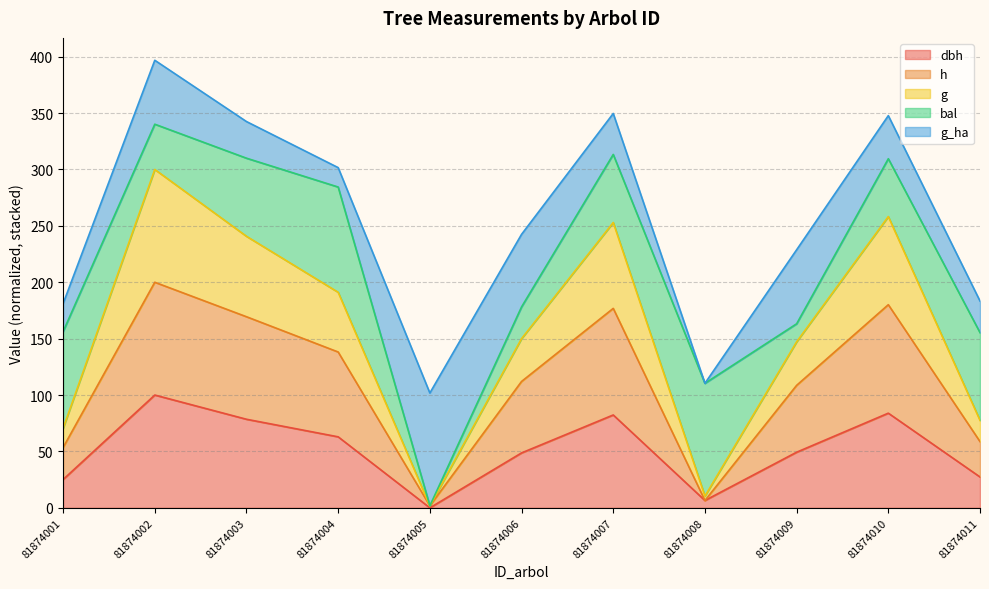

True or false: dbh and h cross at least once.

False